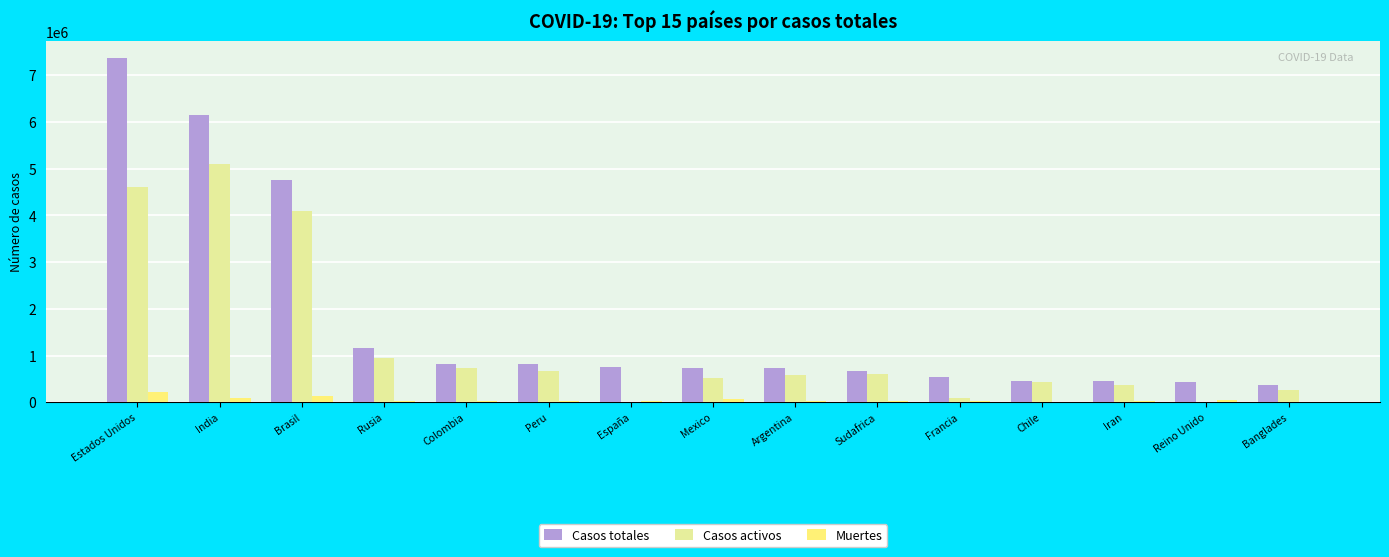

True or false: Casos activos has a value of 0 at España.

True